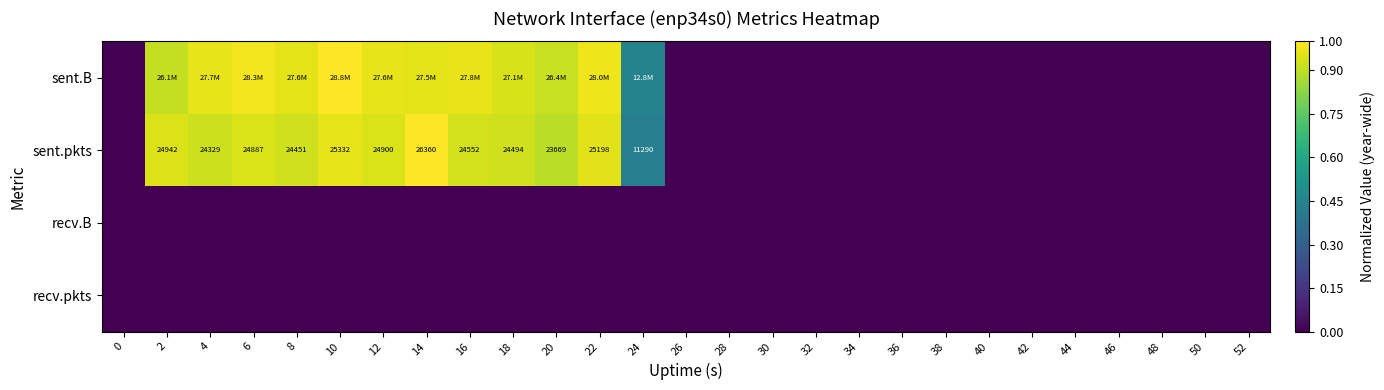

The value of sent.pkts at 18 is 0.9. True or false?

True